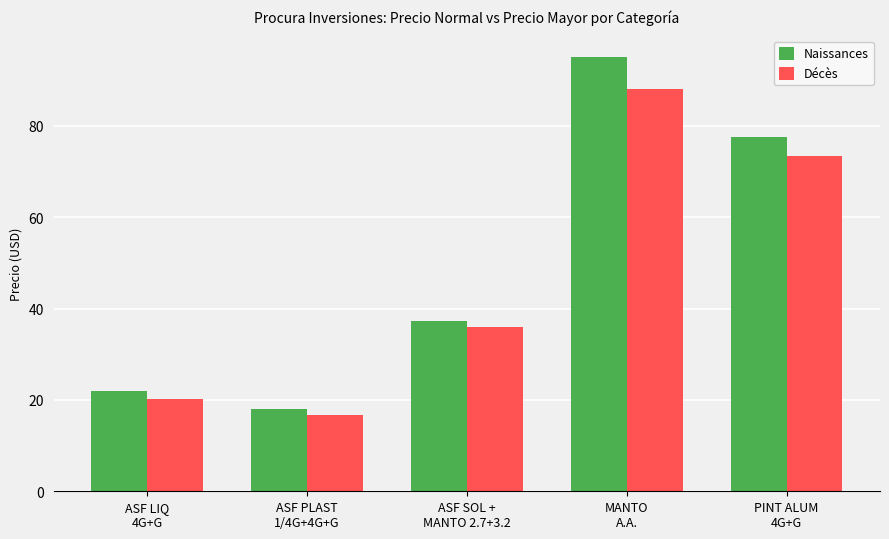

True or false: Naissances has a value of 12.8 at ASF LIQ
4G+G.

False